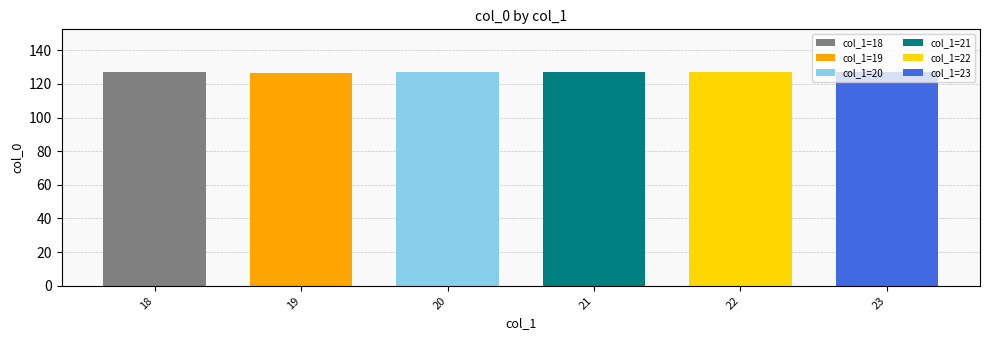

Approximately how many times larger is the value at 20 compared to 23?

1.0